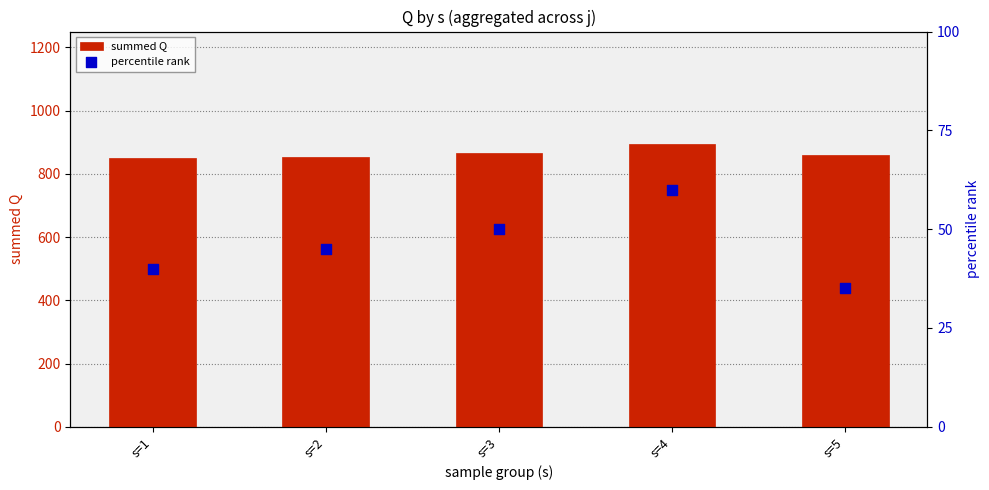

At which category is the sum across all series the highest?

s=4